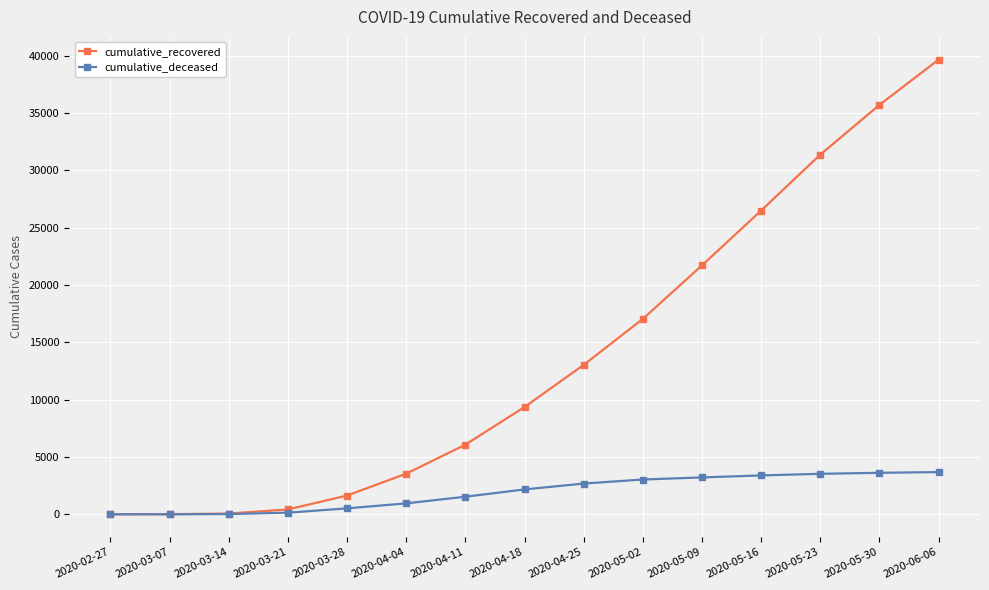

What is the difference between the maximum and minimum values in the cumulative_recovered series?

39654